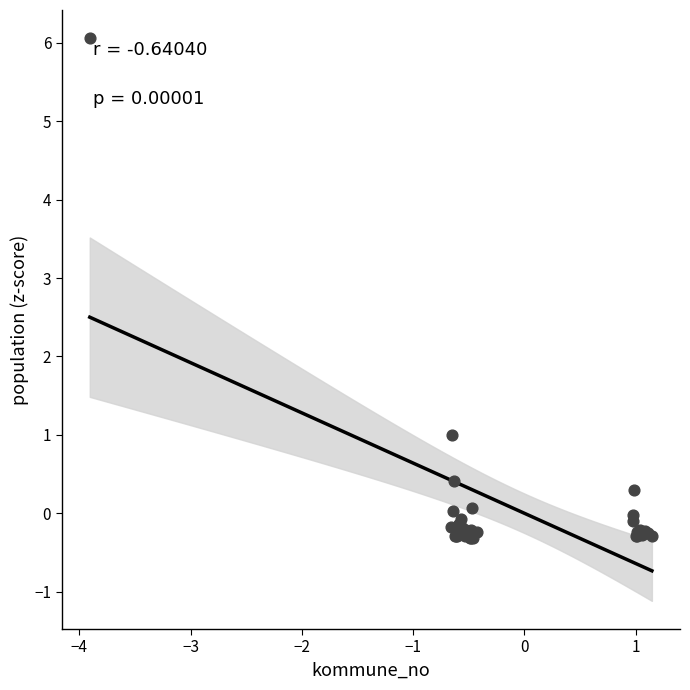

What Y value in the scatter plot is closest to 2?

1.0